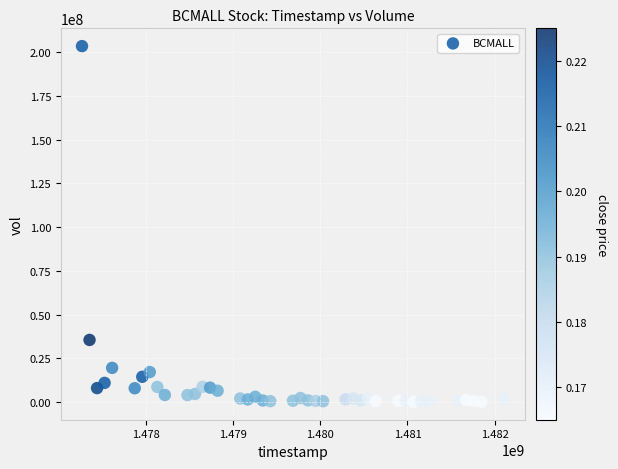

What Y value in the scatter plot is closest to 101751700?

35514500